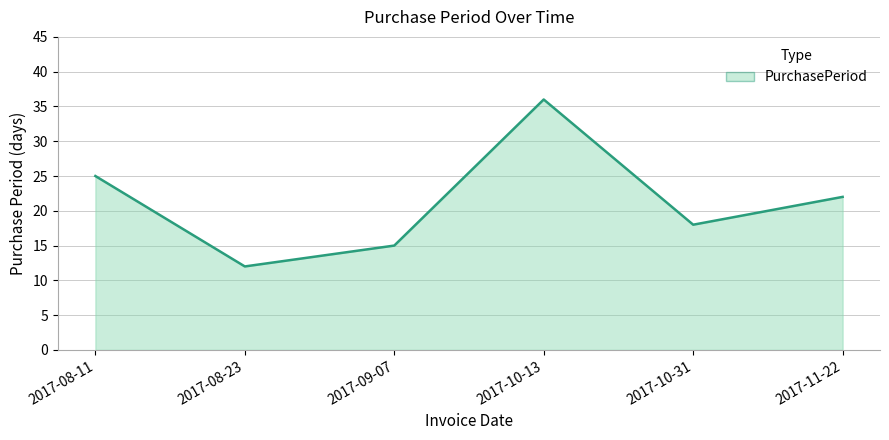

List the labels in order of value, smallest first.

2017-08-23, 2017-09-07, 2017-10-31, 2017-11-22, 2017-08-11, 2017-10-13